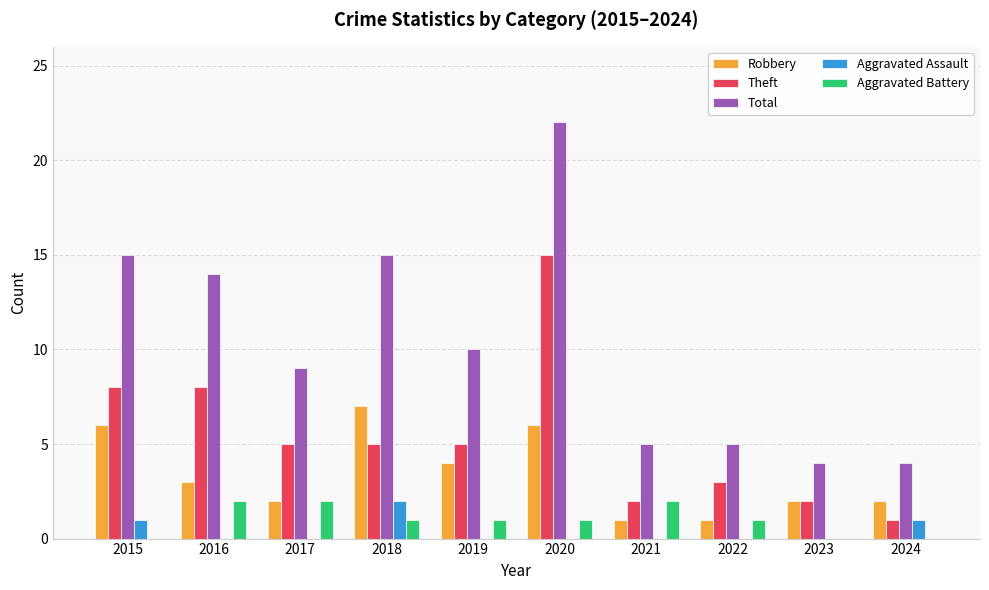

How many groups of bars are there?

10